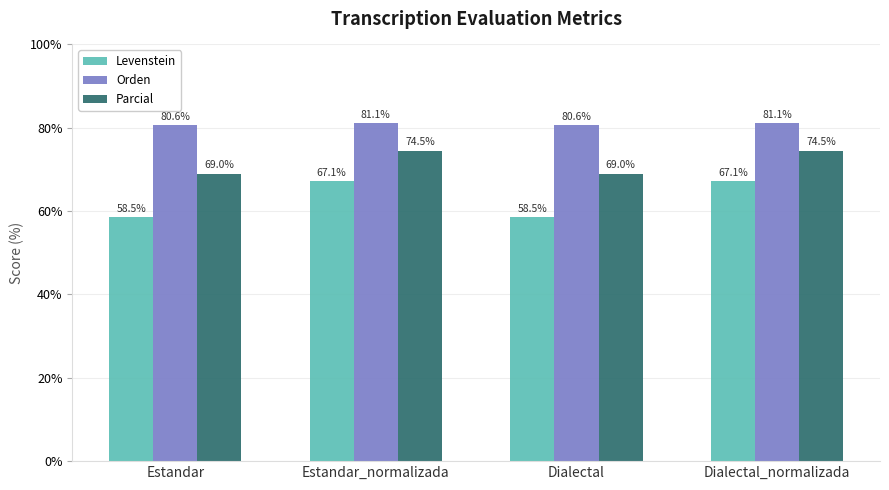

What is the difference between the Parcial values at Estandar and Estandar_normalizada?

5.5